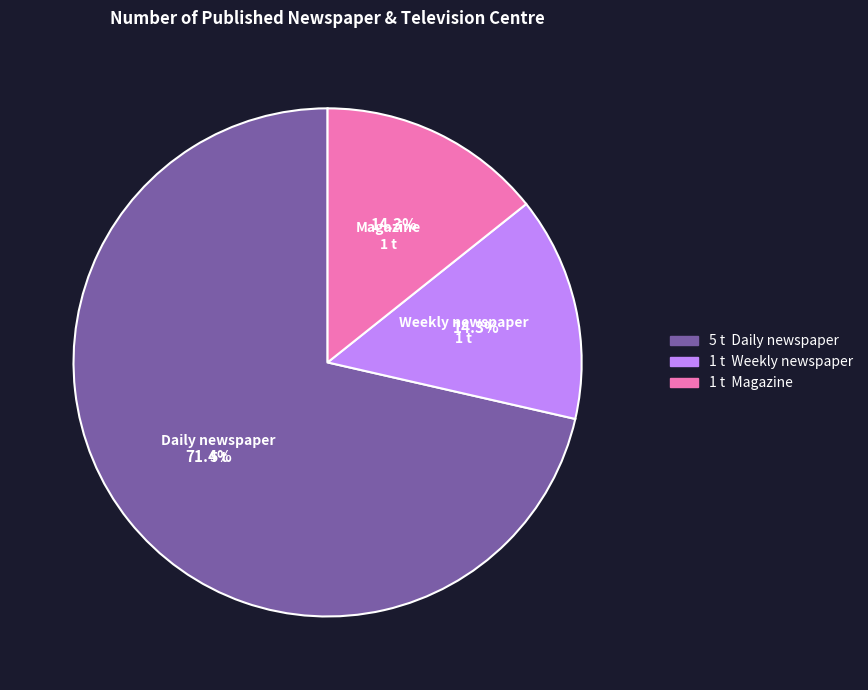

The Magazine slice represents 14% of the pie. True or false?

True